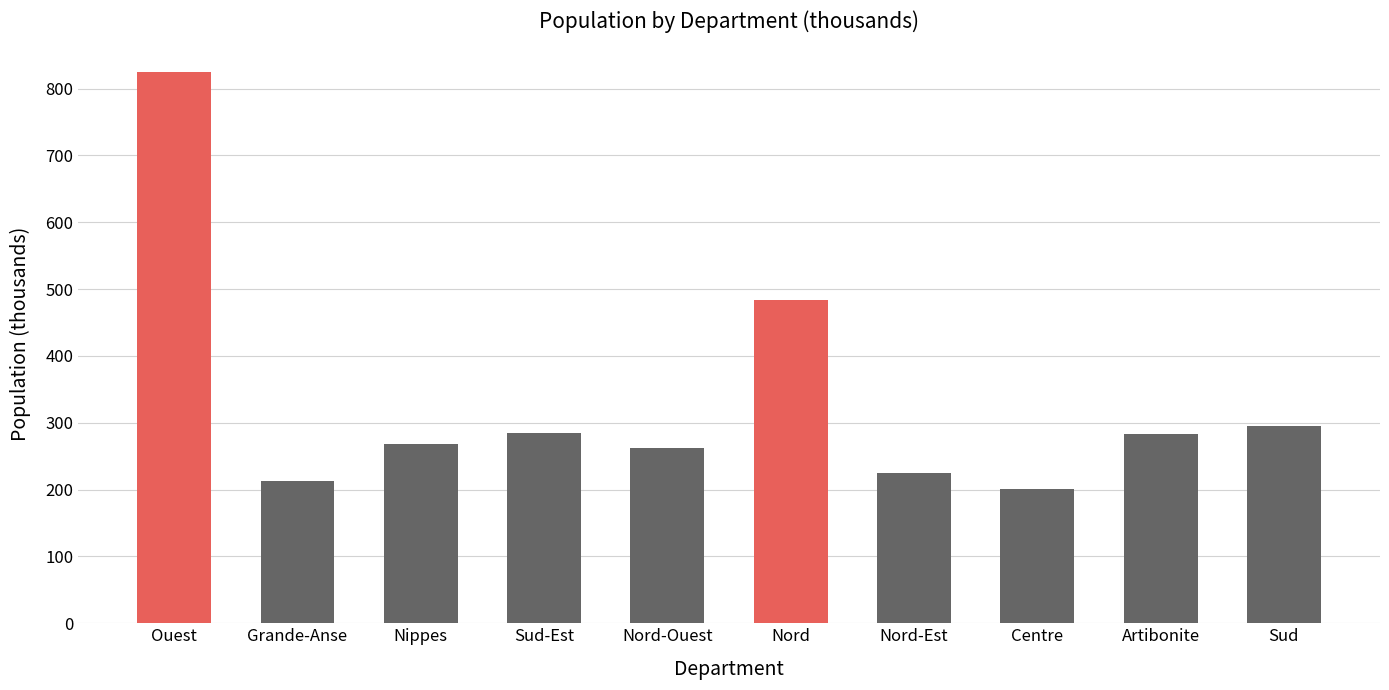

What is the sum of all 2050 values?

3338.6